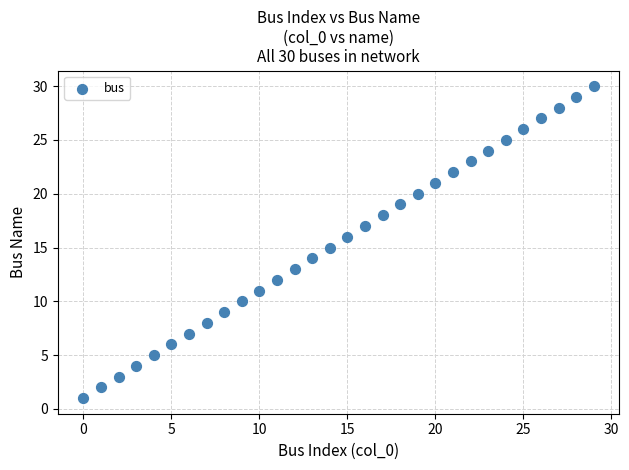

What is the range of Y values (max minus min)?

29